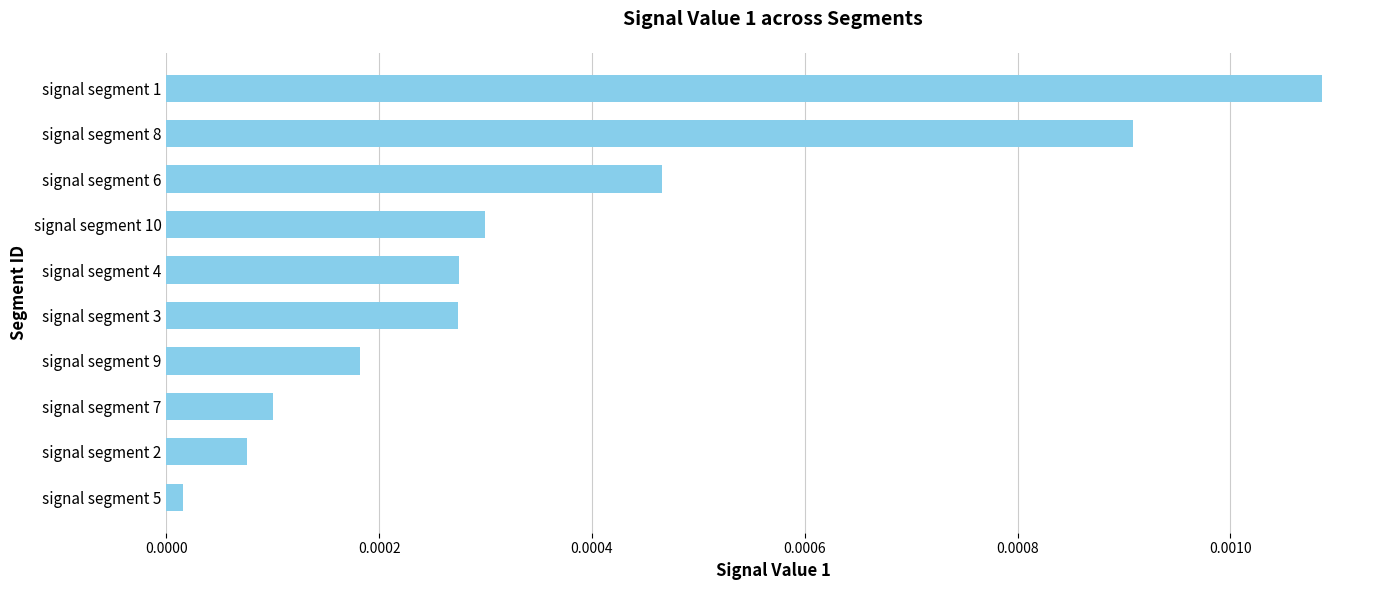

Which category has the highest value across all series?

signal segment 1